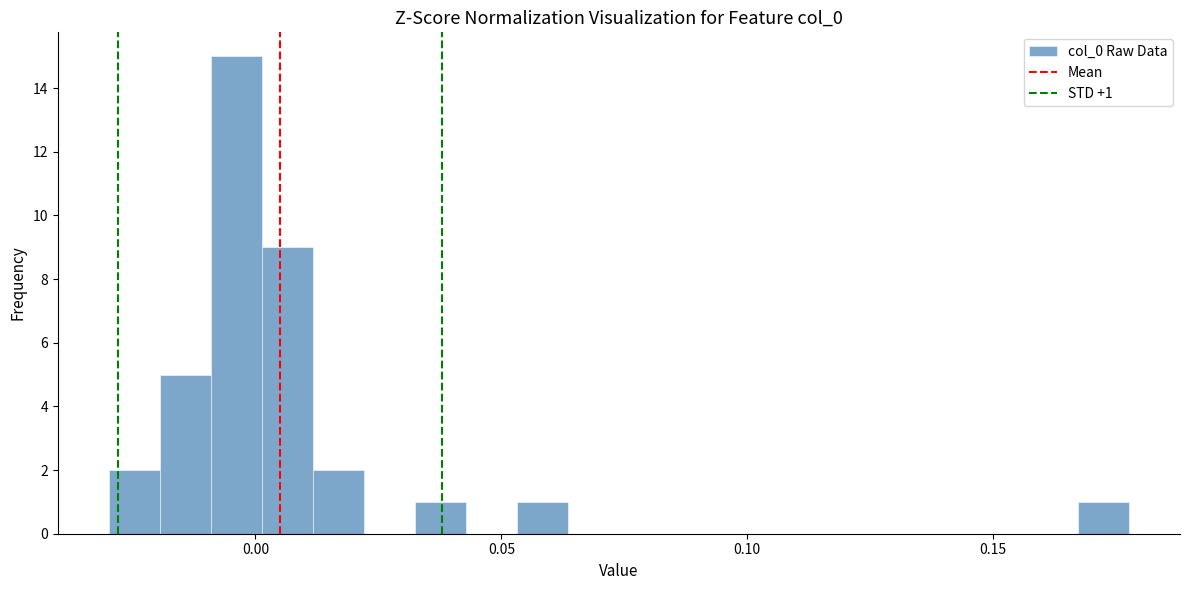

Read against the x-axis, roughly where is the centre of the tallest bar?

-0.005